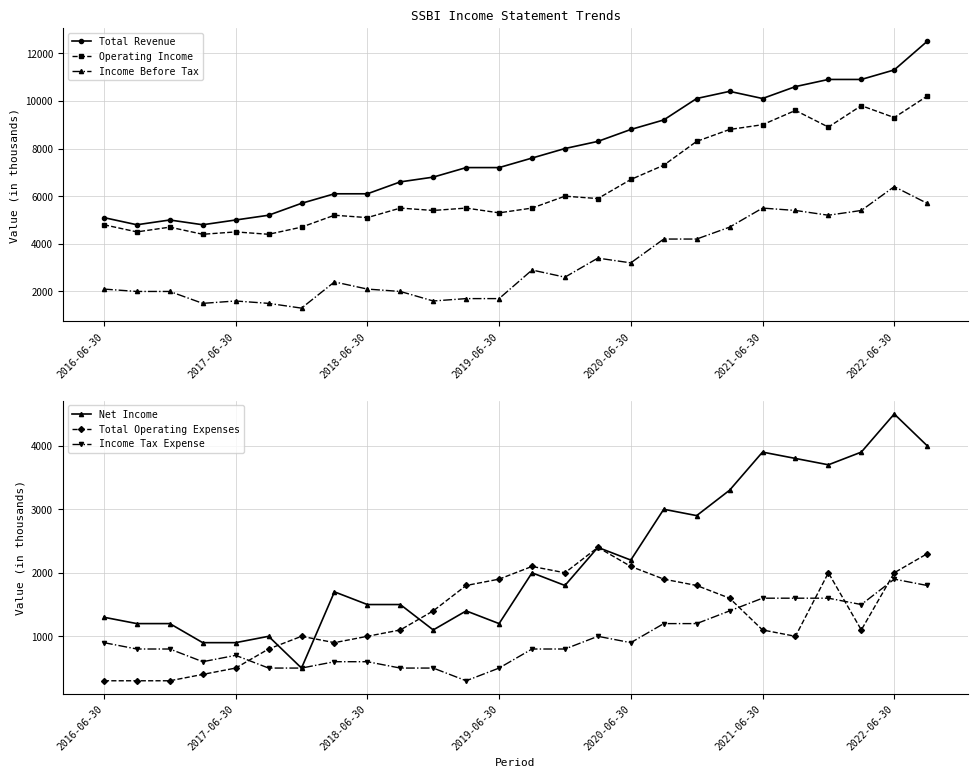

Between 9 and 21, which series saw the biggest shift?

Operating Income